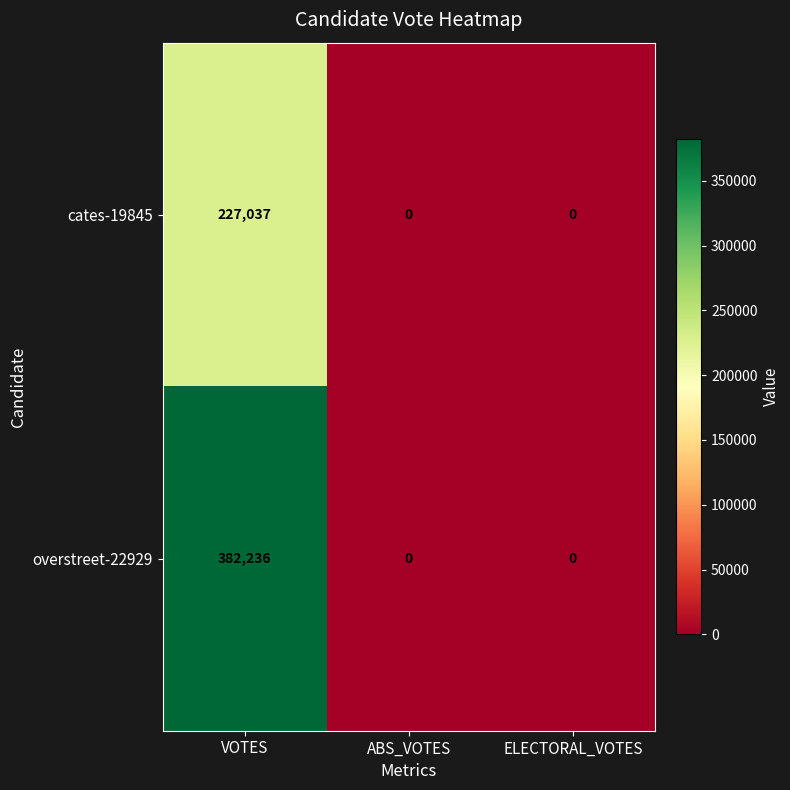

The value of overstreet-22929 at VOTES is 634620. True or false?

False